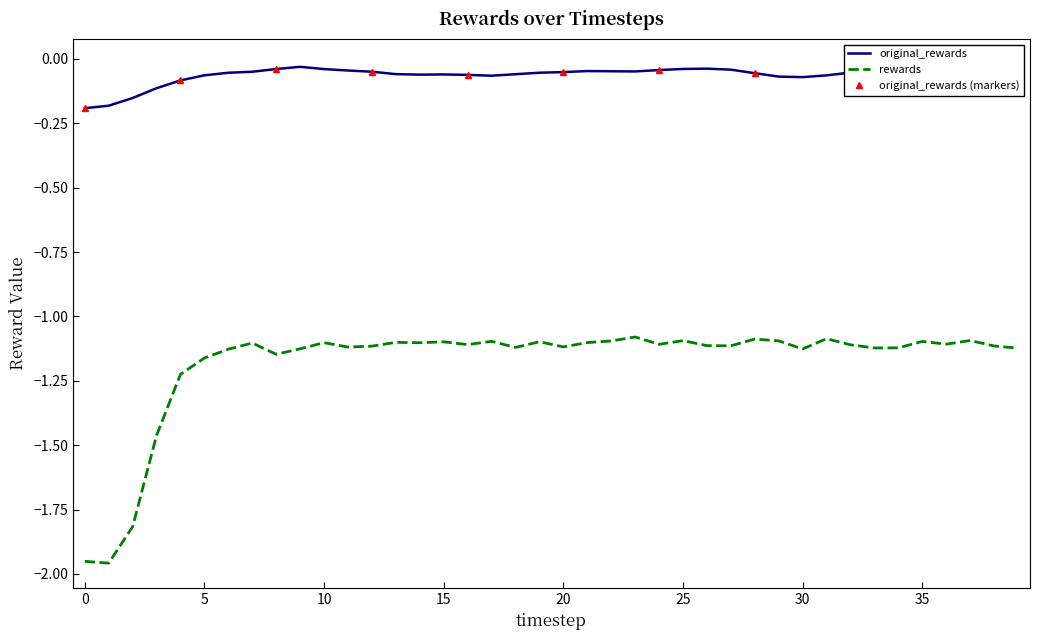

Reading left to right, what are all the values shown in this chart?

original_rewards: 0=-0.2	1=-0.2	2=-0.2	3=-0.1	4=-0.1	5=-0.1	6=-0.1	7=-0.0	8=-0.0	9=-0.0	10=-0.0	11=-0.0	12=-0.0	13=-0.1	14=-0.1	15=-0.1	16=-0.1	17=-0.1	18=-0.1	19=-0.1	20=-0.1	21=-0.0	22=-0.0	23=-0.0	24=-0.0	25=-0.0	26=-0.0	27=-0.0	28=-0.1	29=-0.1	30=-0.1	31=-0.1	32=-0.1	33=-0.0	34=-0.0	35=-0.0	36=-0.0	37=-0.0	38=-0.0	39=-0.0
rewards: 0=-2.0	1=-2.0	2=-1.8	3=-1.5	4=-1.2	5=-1.2	6=-1.1	7=-1.1	8=-1.1	9=-1.1	10=-1.1	11=-1.1	12=-1.1	13=-1.1	14=-1.1	15=-1.1	16=-1.1	17=-1.1	18=-1.1	19=-1.1	20=-1.1	21=-1.1	22=-1.1	23=-1.1	24=-1.1	25=-1.1	26=-1.1	27=-1.1	28=-1.1	29=-1.1	30=-1.1	31=-1.1	32=-1.1	33=-1.1	34=-1.1	35=-1.1	36=-1.1	37=-1.1	38=-1.1	39=-1.1